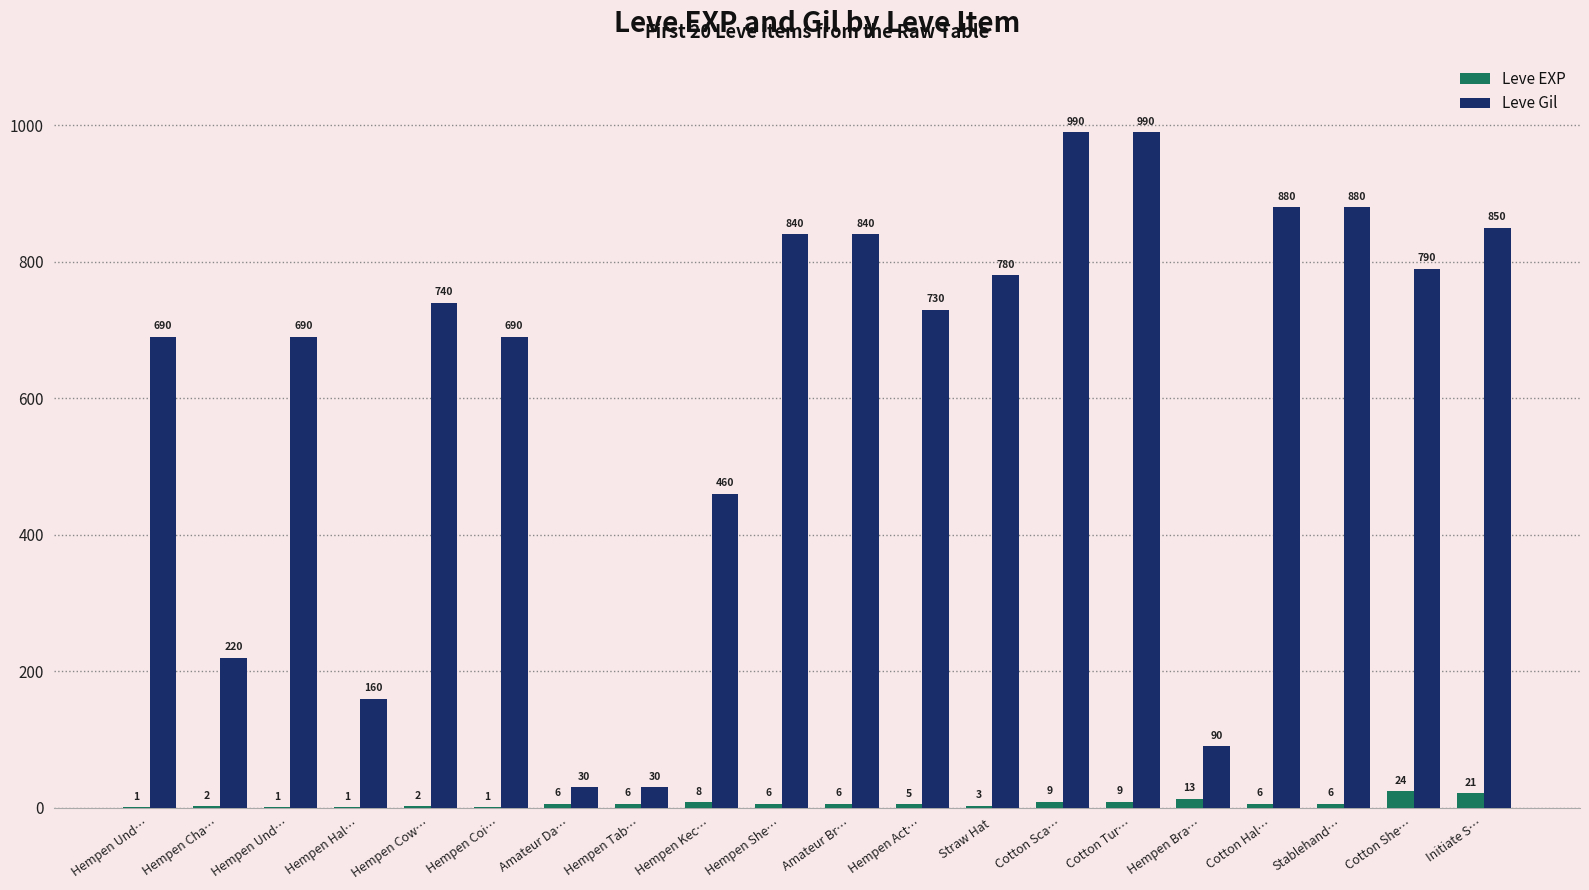

What is the label of the 5th bar from the left?

Hempen Cow…